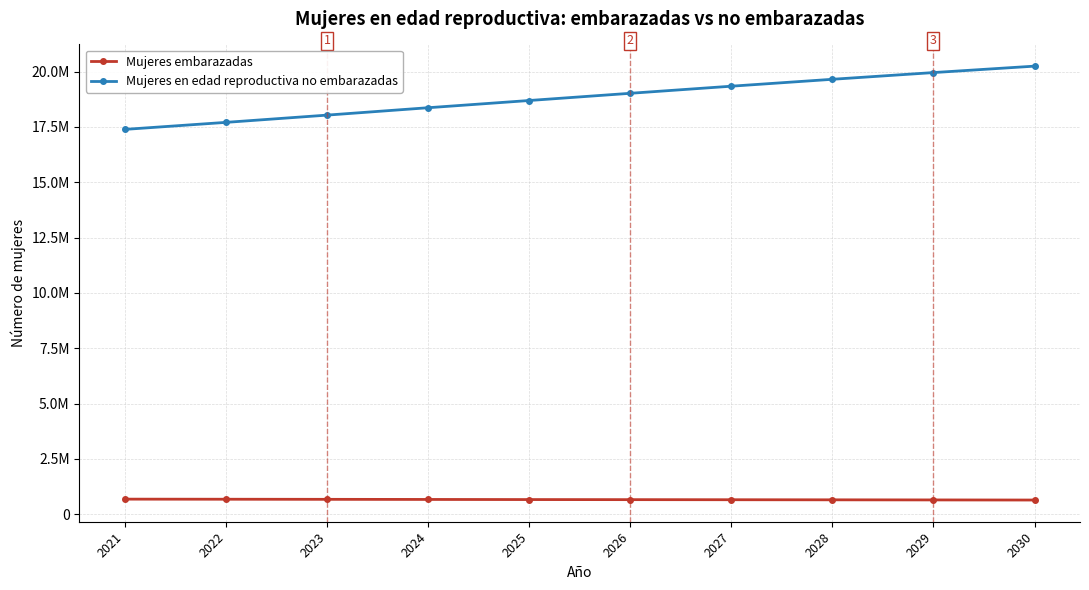

At which category is the sum across all series the highest?

2030